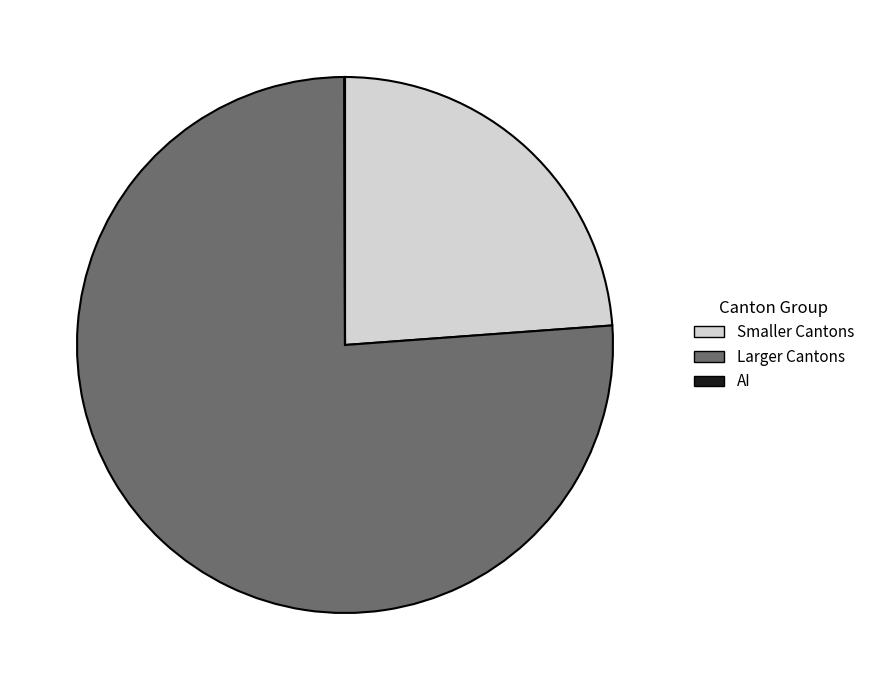

Is it true that Smaller Cantons is 24% of the pie?

True